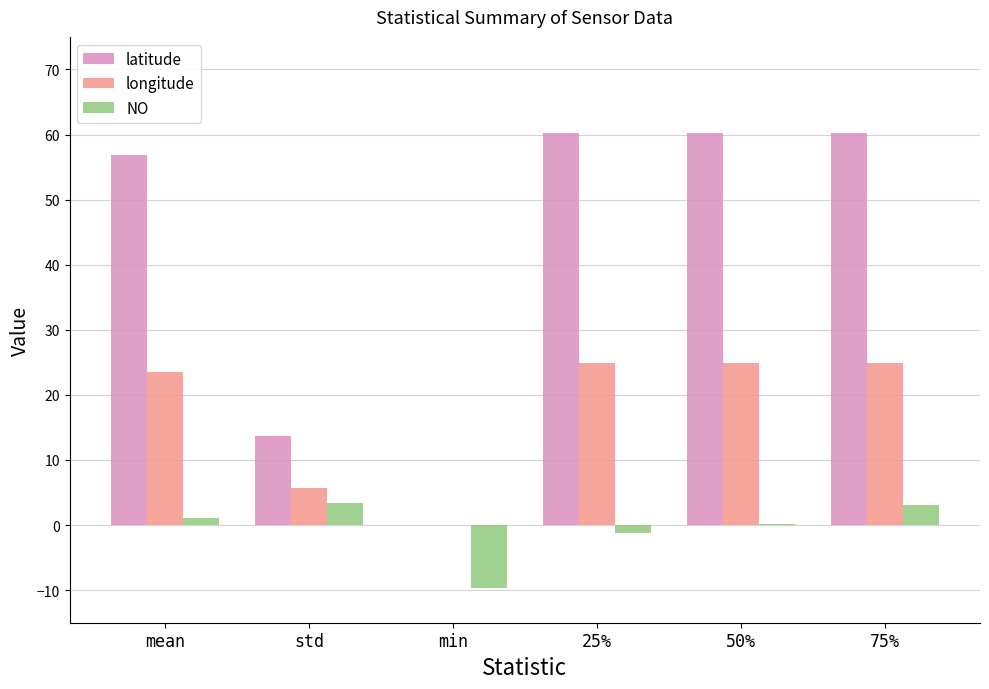

What is the average value of the NO series?

-0.5